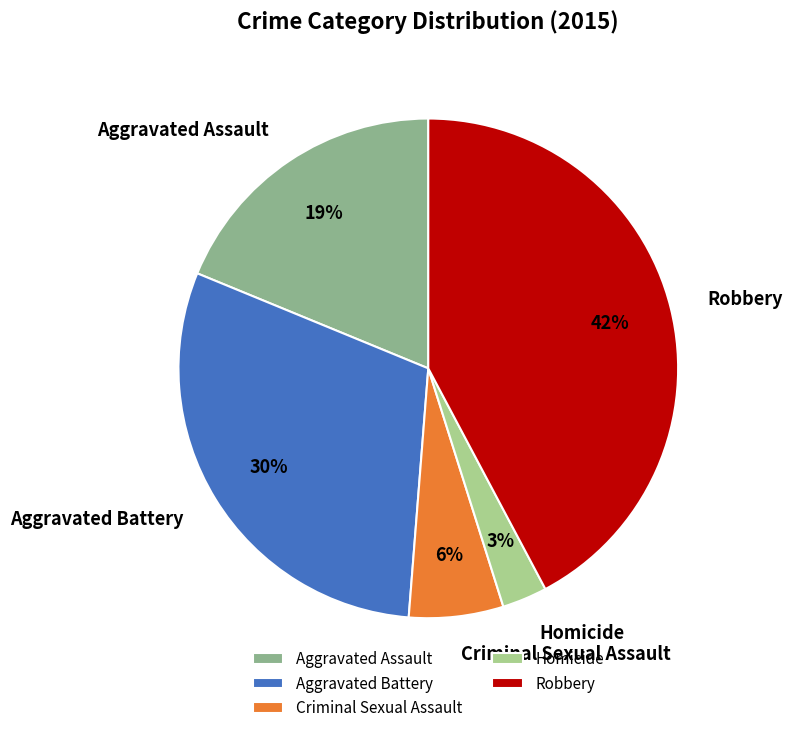

How many segments does this pie chart have?

5